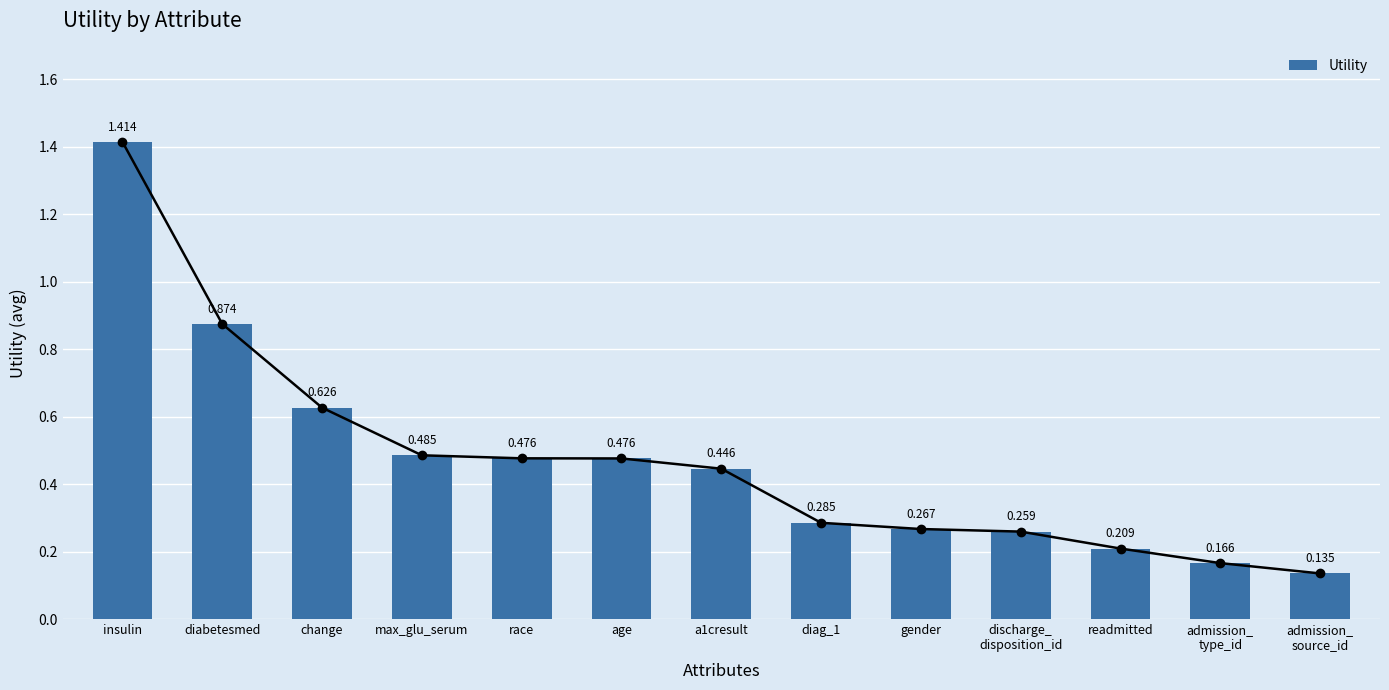

Which category has the highest value across all series?

insulin